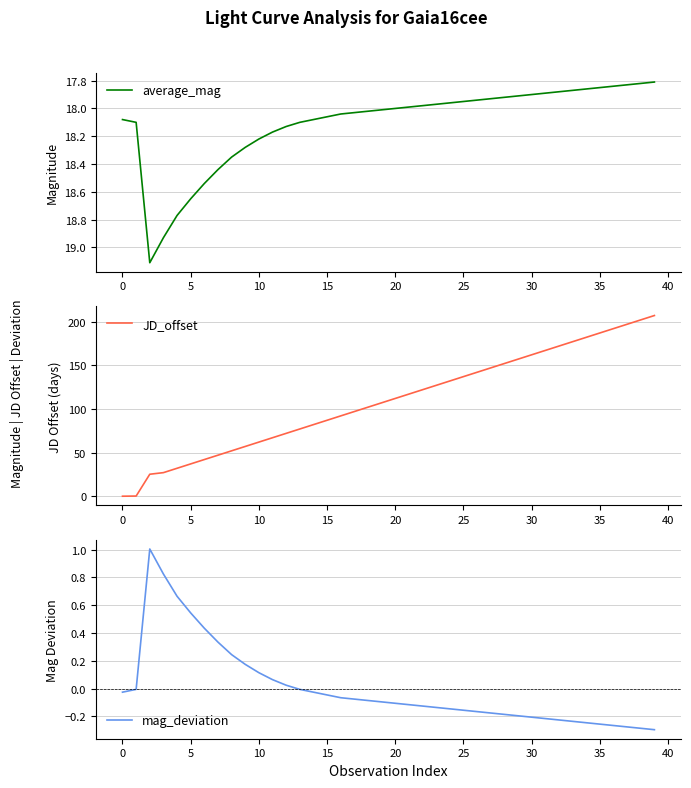

What is the difference between the second highest and minimum values in the mag_deviation series?

1.1